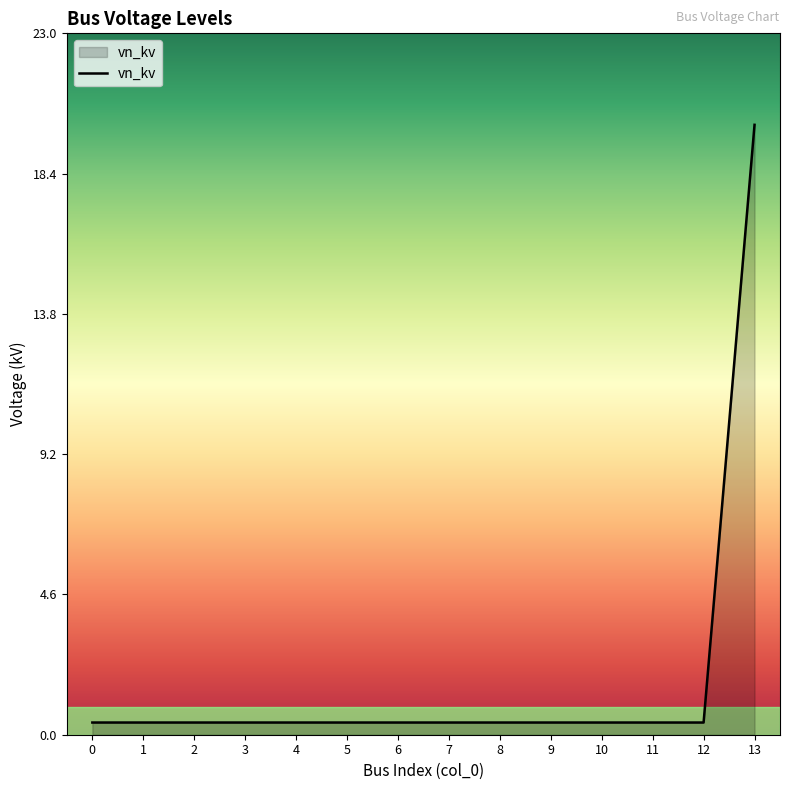

What is the average value?

1.8